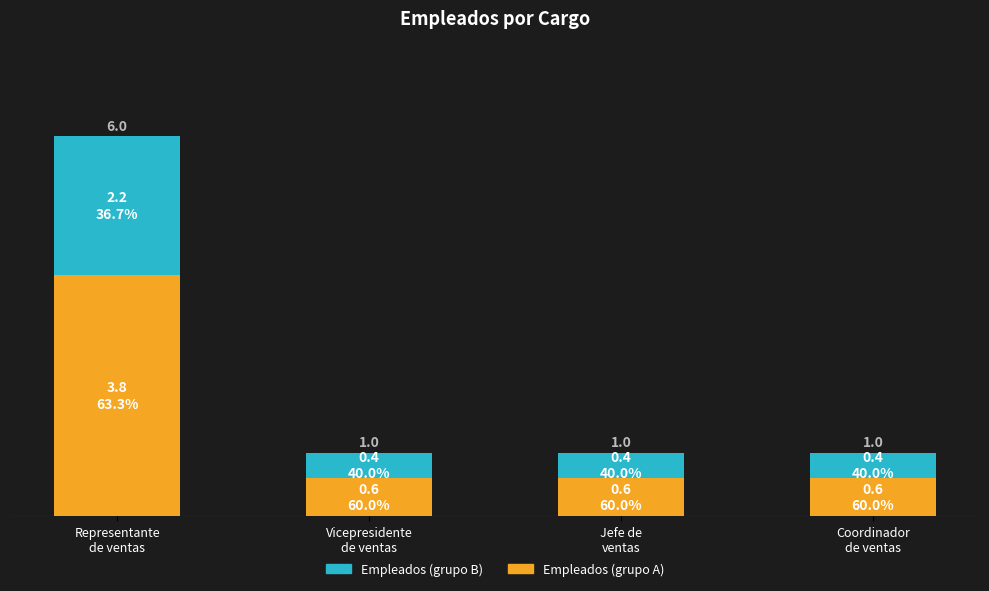

What is the lowest value of the Empleados (grupo B) series?

0.4